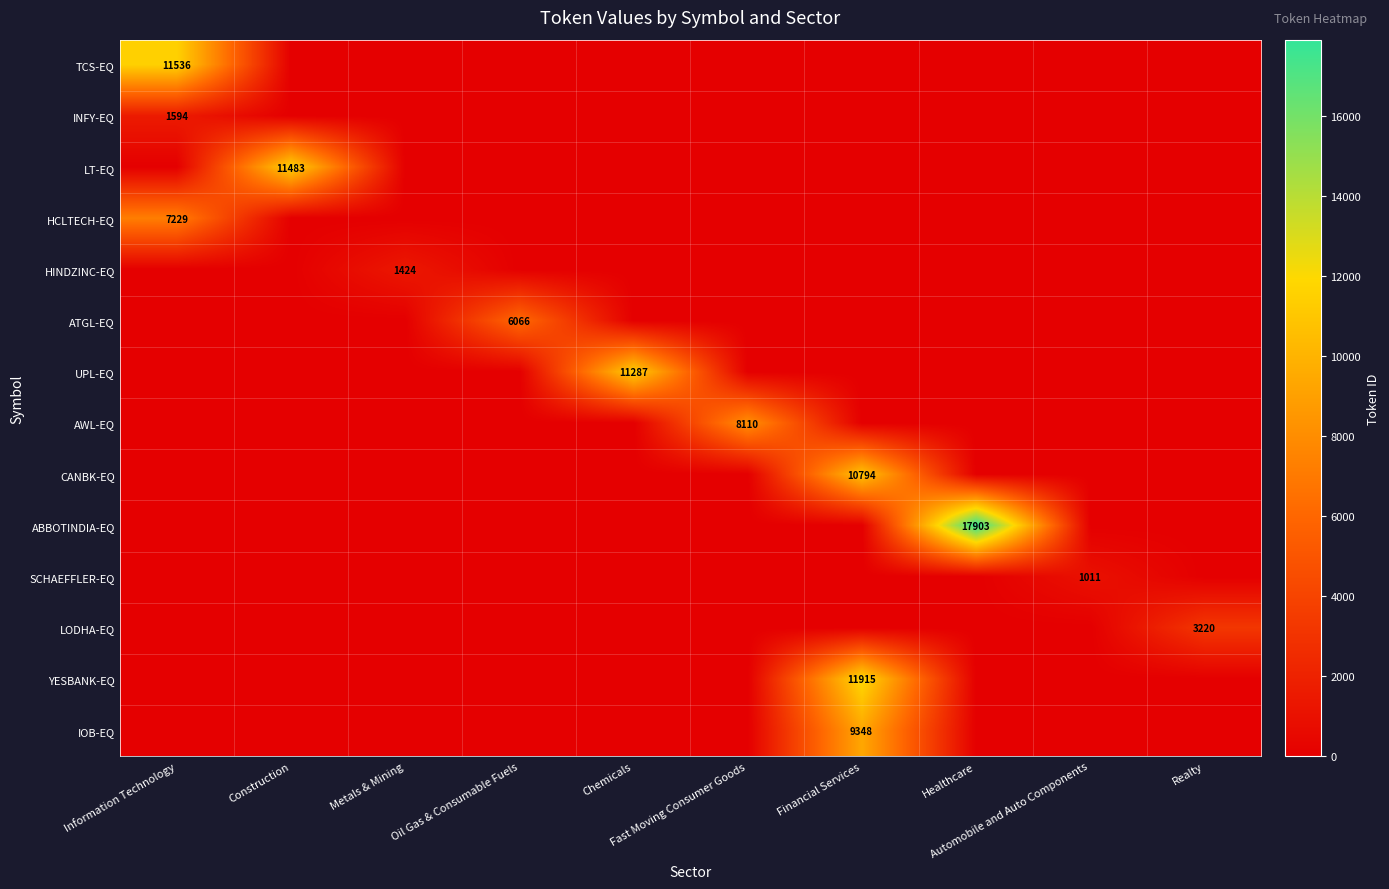

Rank the series at Healthcare from highest to lowest value.

ABBOTINDIA-EQ, TCS-EQ, INFY-EQ, LT-EQ, HCLTECH-EQ, HINDZINC-EQ, ATGL-EQ, UPL-EQ, AWL-EQ, CANBK-EQ, SCHAEFFLER-EQ, LODHA-EQ, YESBANK-EQ, IOB-EQ